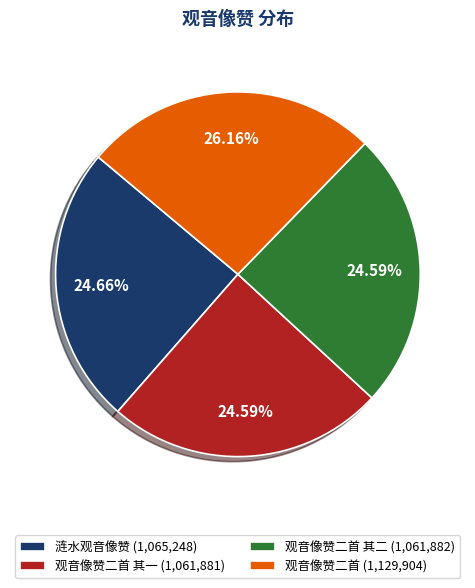

How many segments does this pie chart have?

4